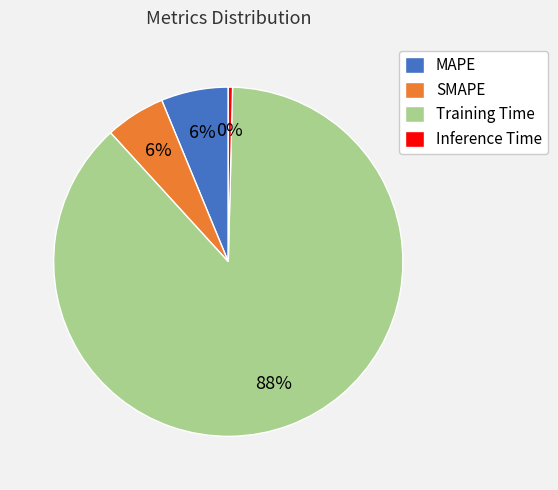

Count the number of slices in the pie.

4